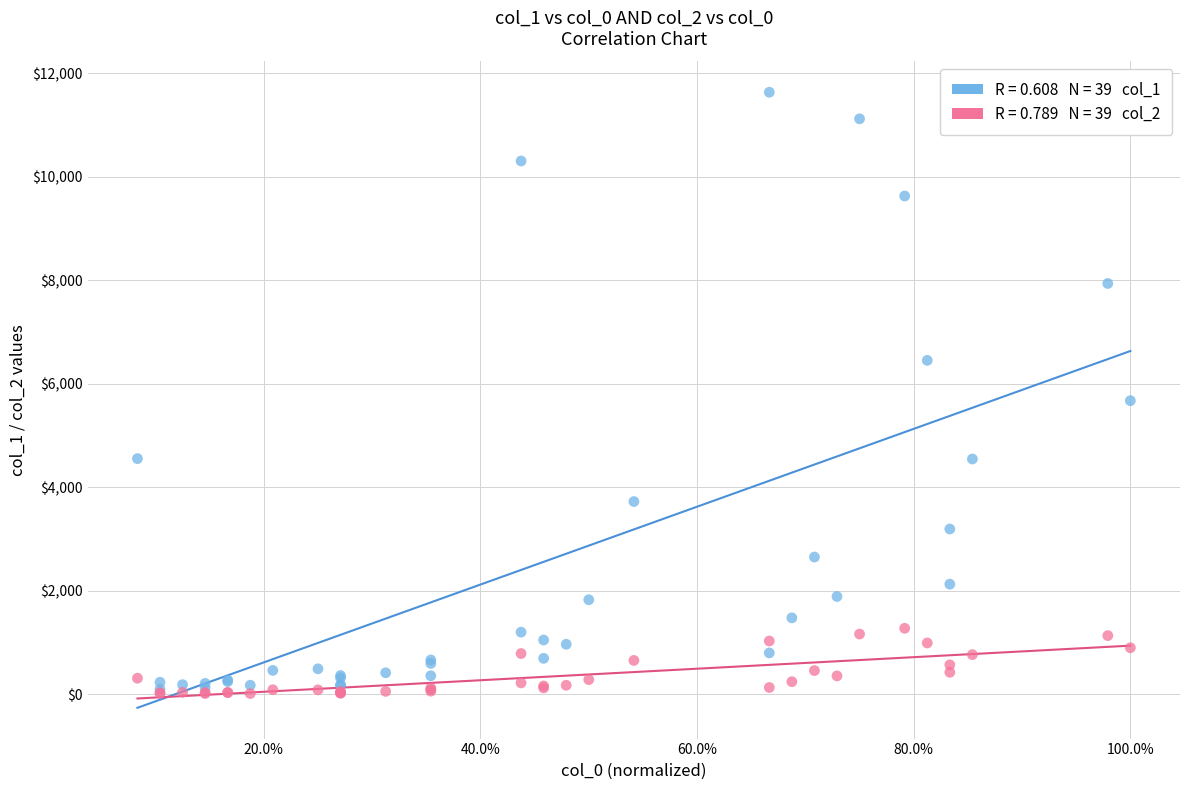

Across all series, what Y value is closest to 5823?

5673